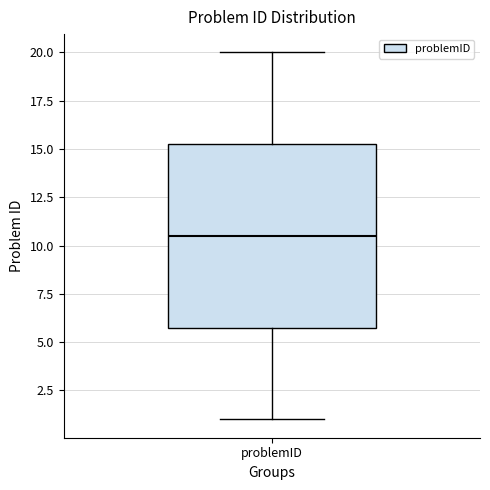

Where does the upper whisker of the box for problemID end on the y-axis? The values are not printed on the chart, so give them approximately, as read against the axis.

20.0